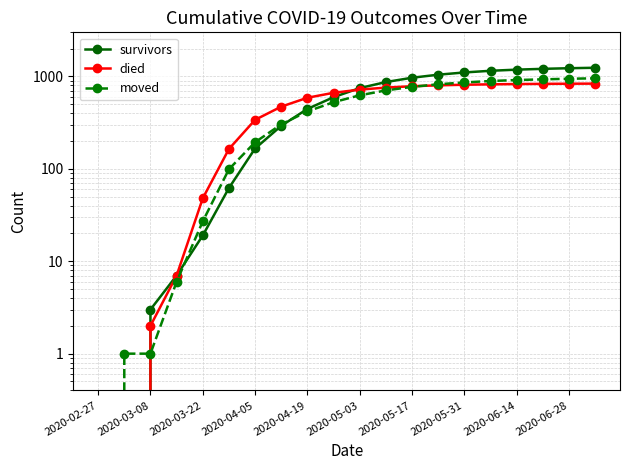

List the series in order of their peak value, highest first.

survivors, moved, died